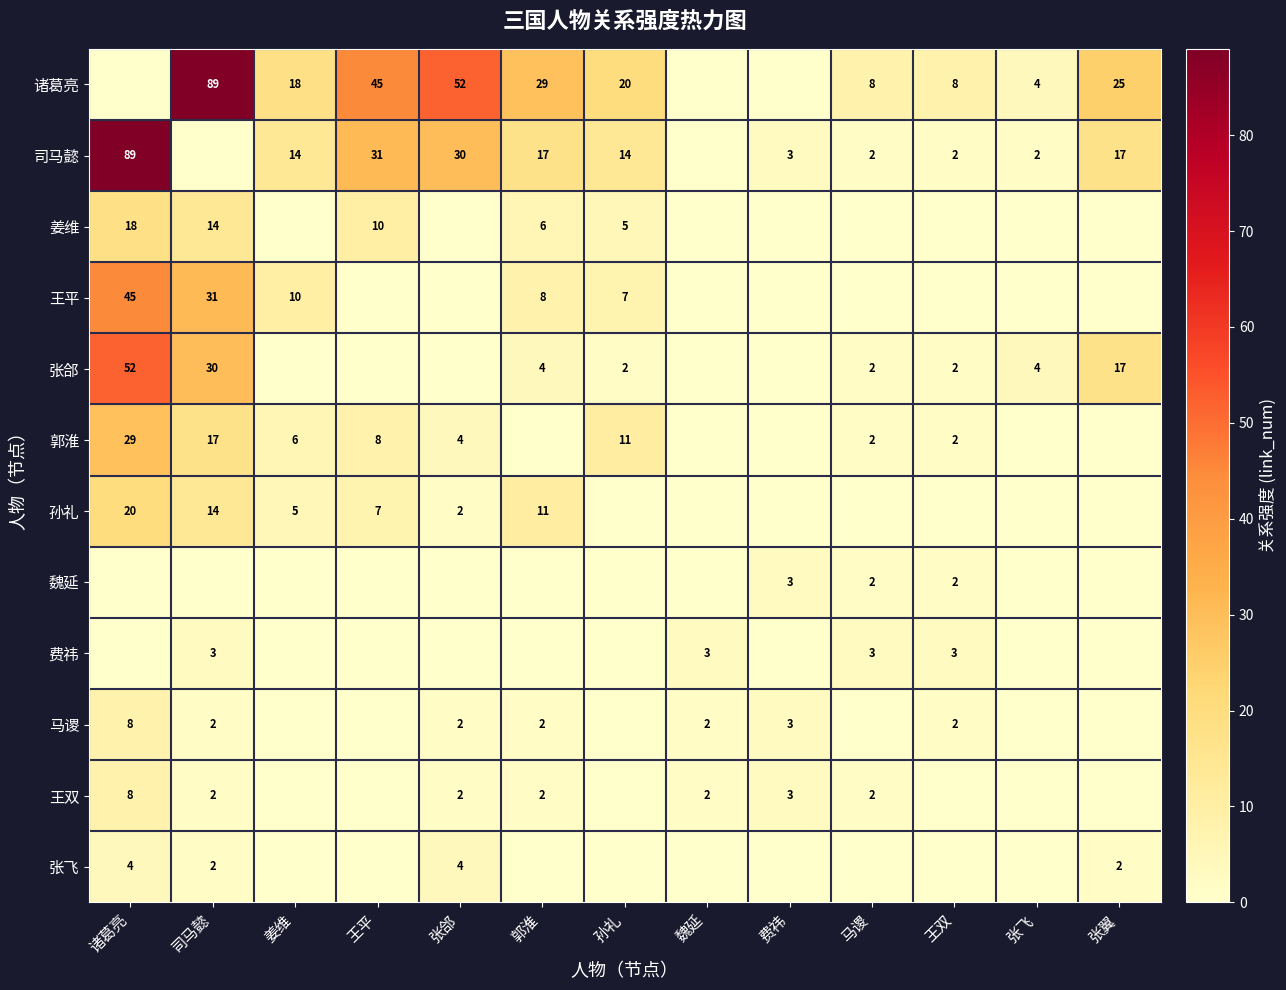

True or false: 费祎 has a value of 3 at 魏延.

True